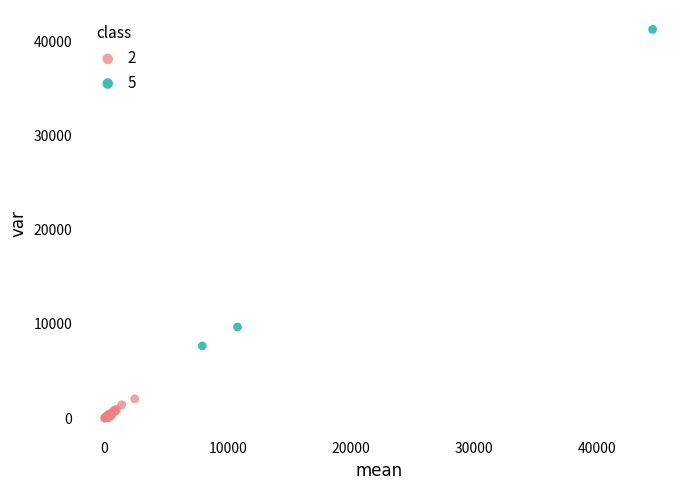

What are all the series names shown in the legend?

2, 5